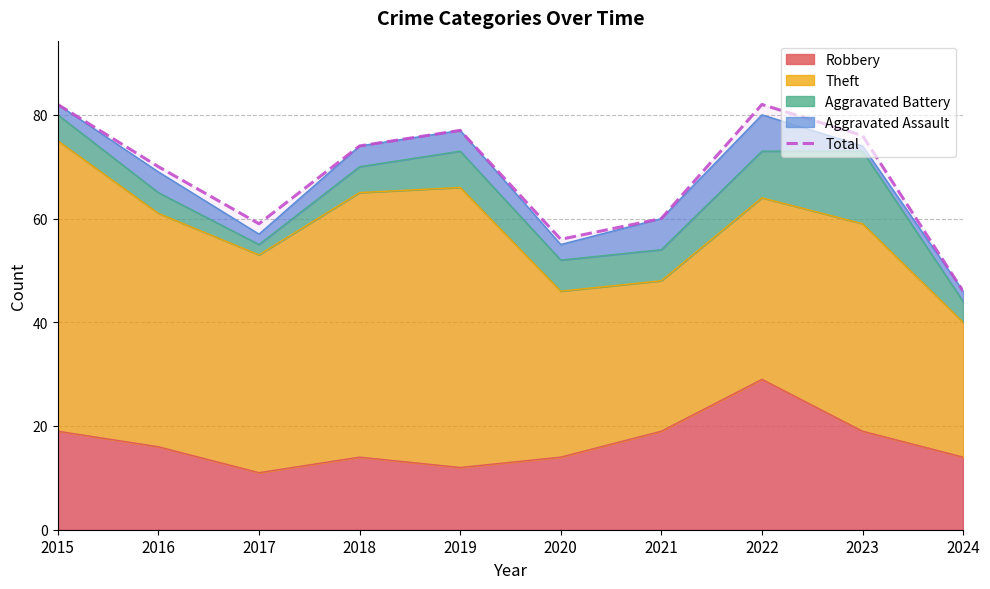

Where is the first local minimum?

2017